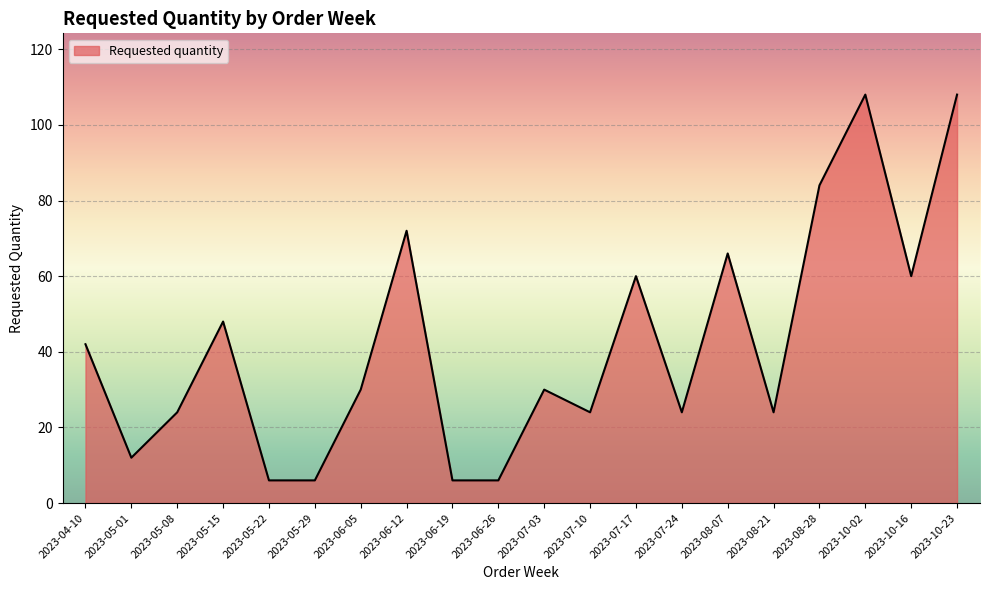

At which category does the data reach its first local peak?

2023-05-15